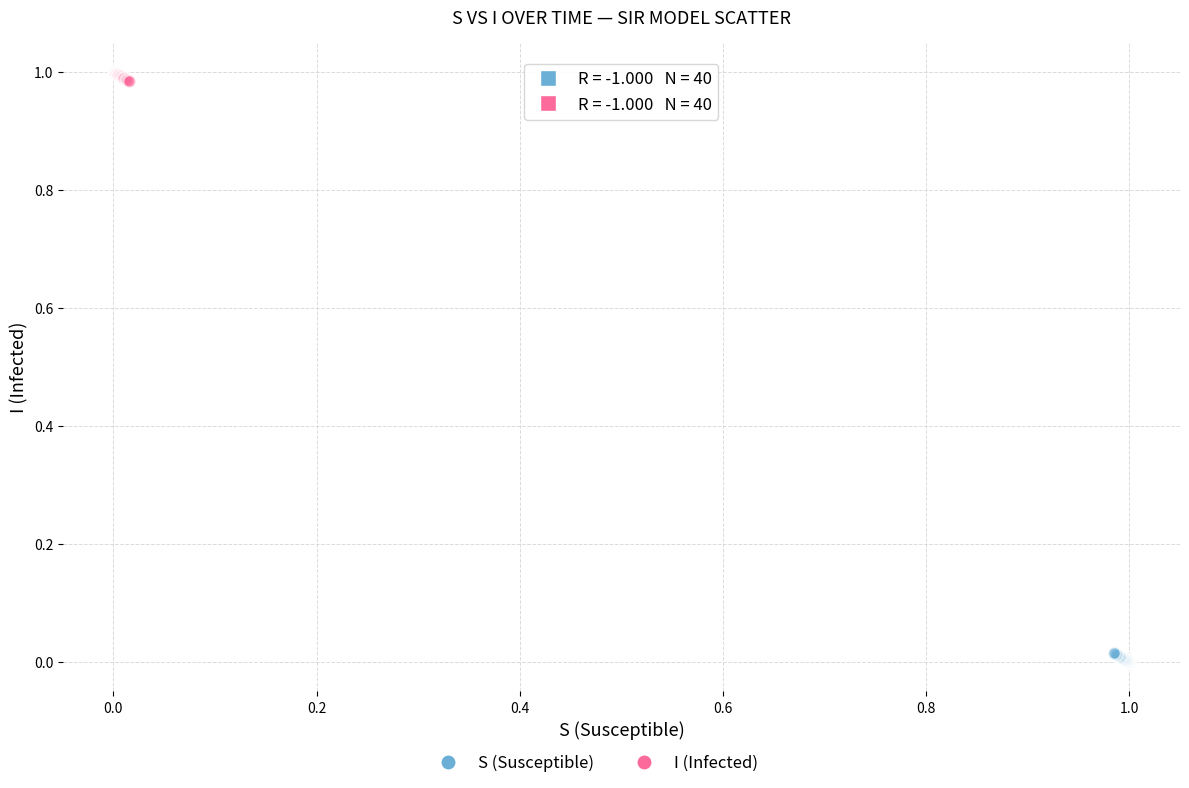

Which series contains the lowest Y value?

S (Susceptible)